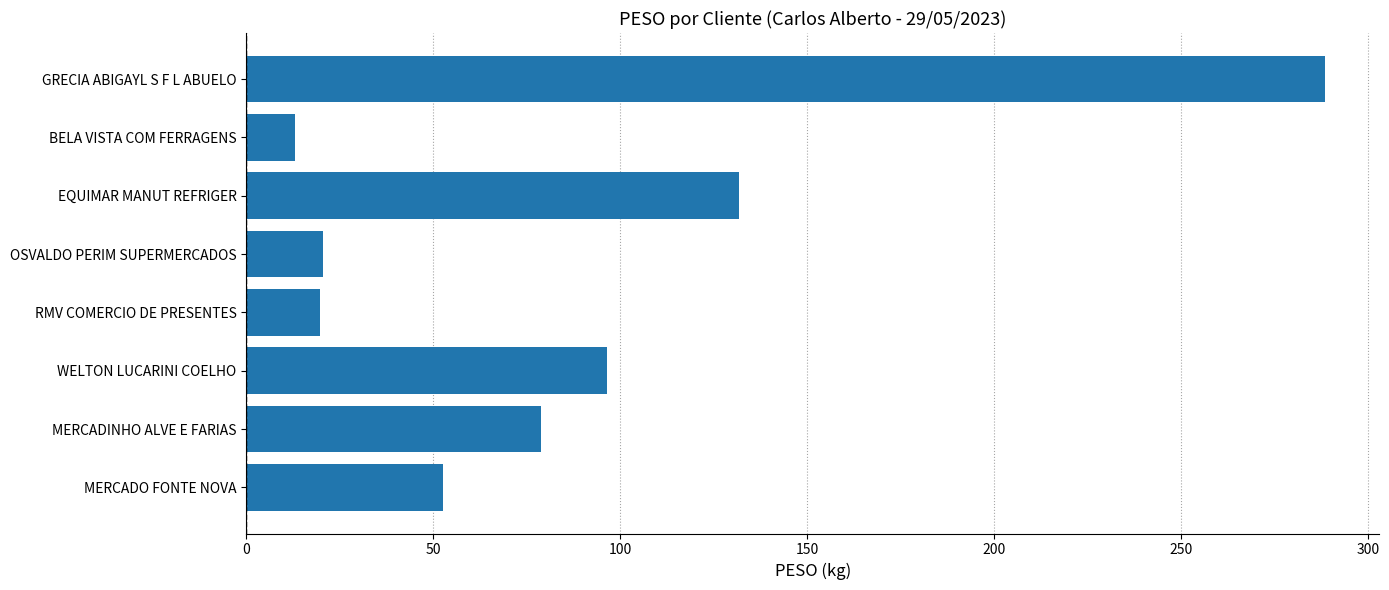

Approximately how many times larger is the value at OSVALDO PERIM SUPERMERCADOS compared to MERCADO FONTE NOVA?

0.4